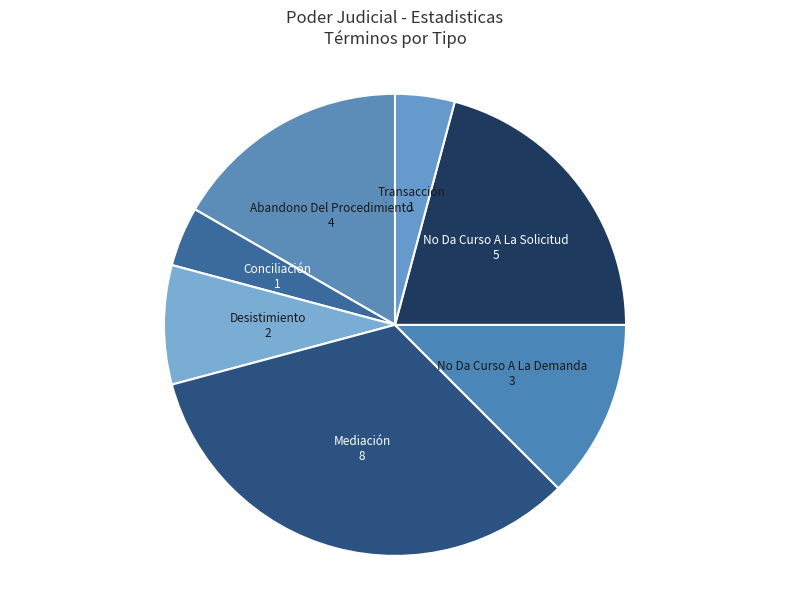

Combined, do Abandono Del Procedimiento and No Da Curso A La Demanda account for over 50%?

No